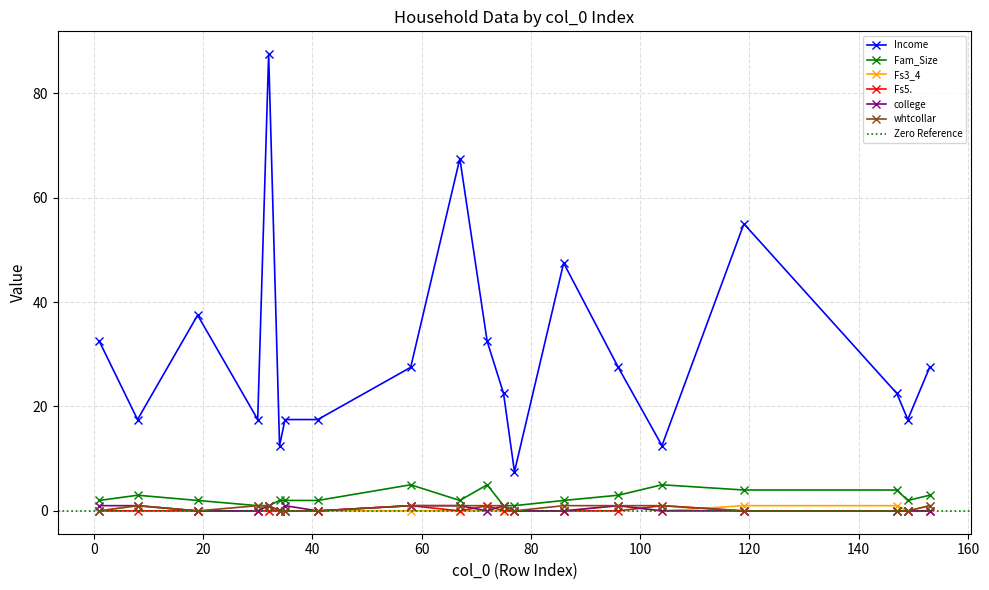

What is the difference between the college values at 35 and 104?

1.0